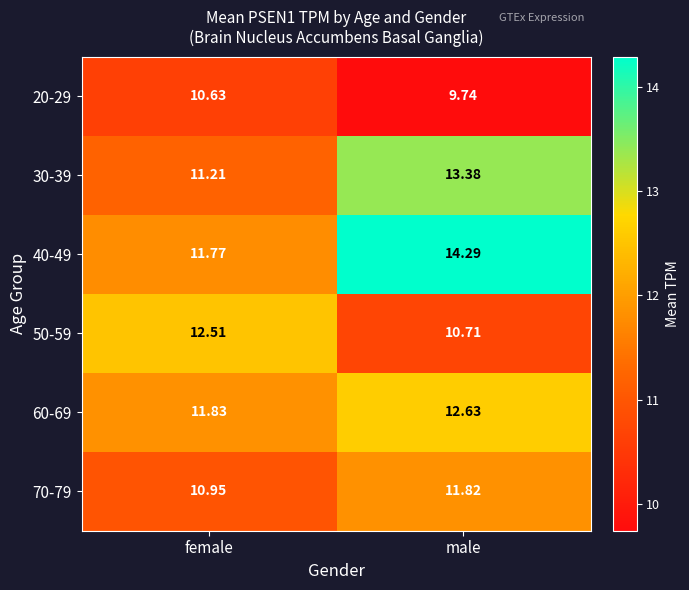

What is the maximum value shown in the chart?

14.3